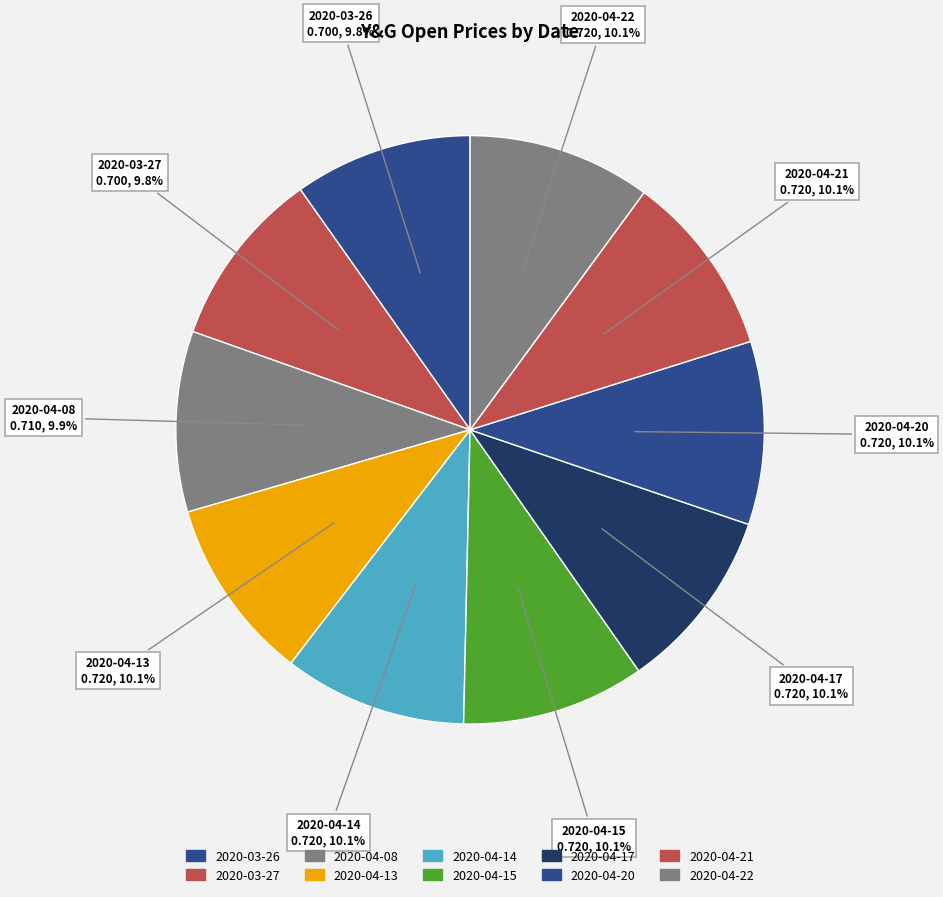

Which category has the biggest portion of the pie?

2020-04-13